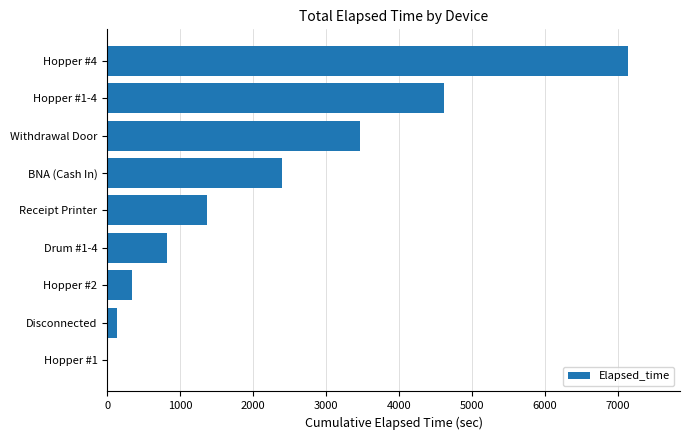

Where is the data nearest to the value 3577?

Withdrawal Door